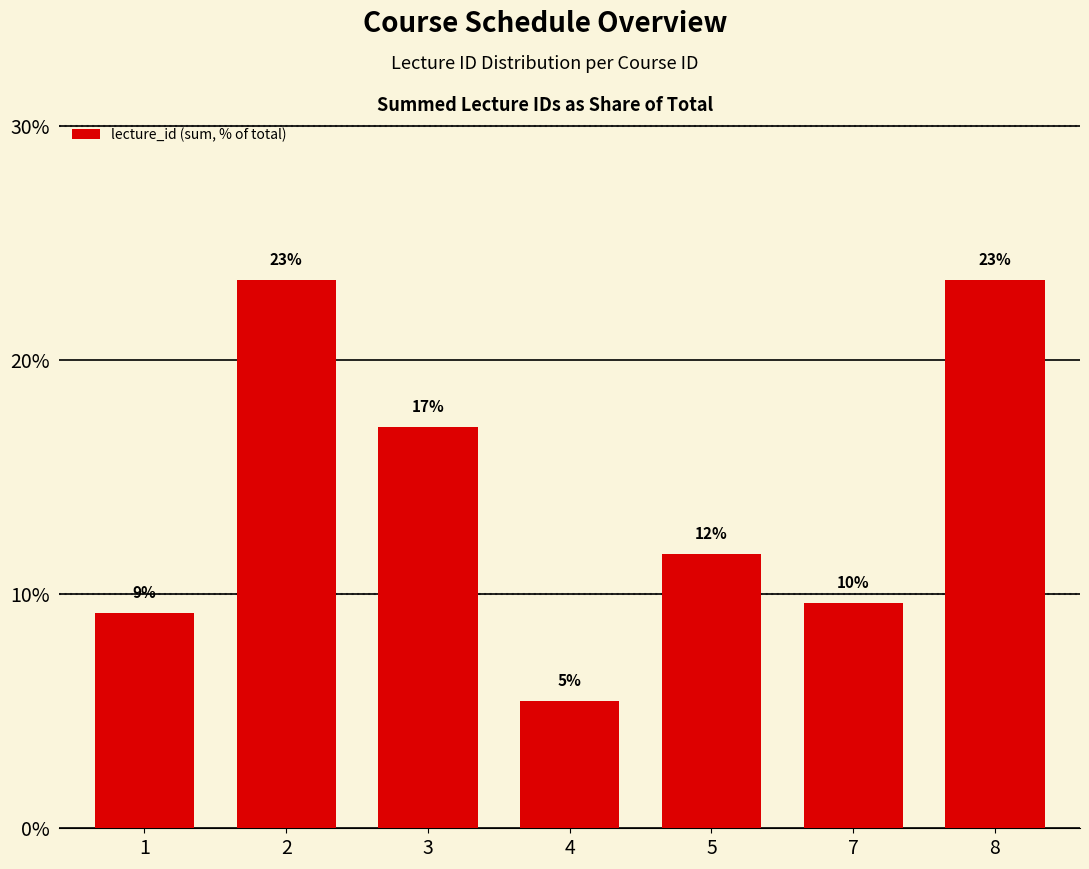

List the labels in order of value, largest first.

2, 8, 3, 5, 7, 1, 4